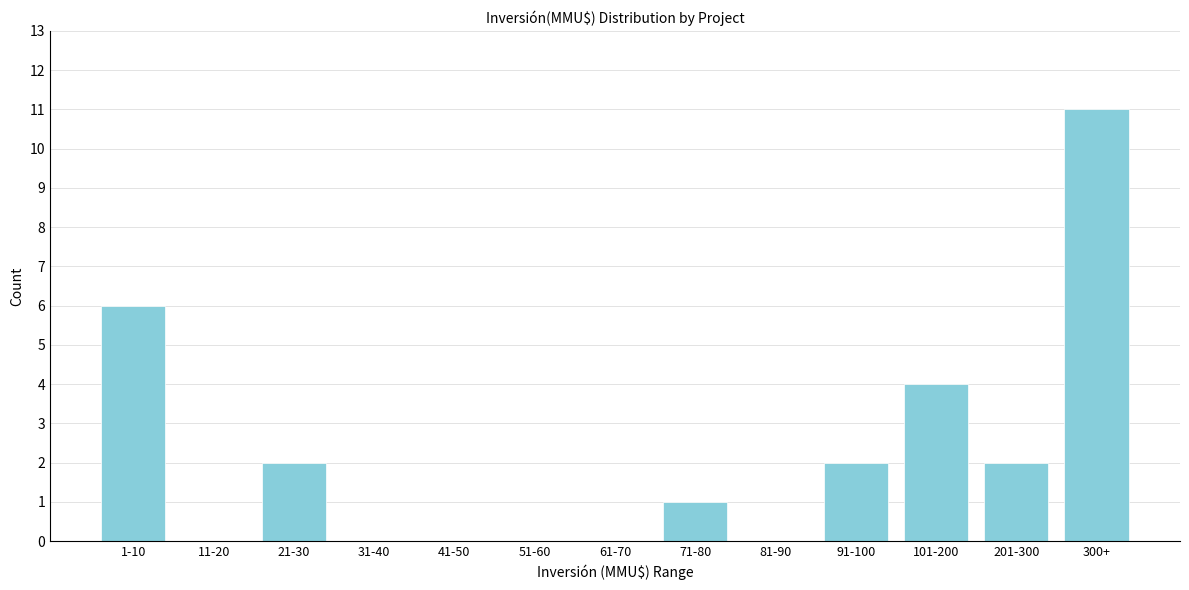

Reading right to left, extract all data points from this chart.

300+=11	201-300=2	101-200=4	91-100=2	81-90=0	71-80=1	61-70=0	51-60=0	41-50=0	31-40=0	21-30=2	11-20=0	1-10=6